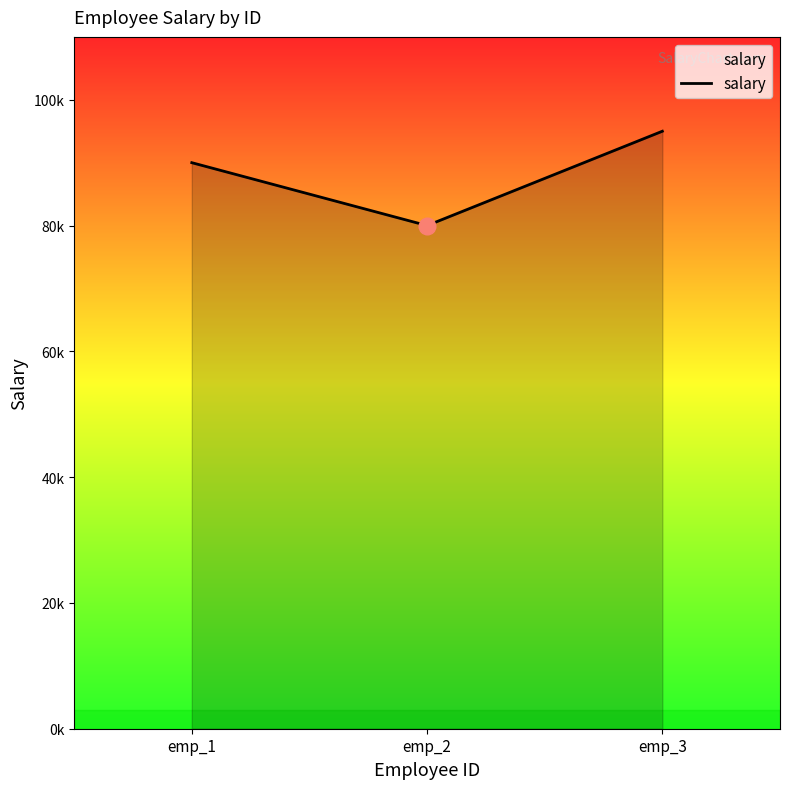

What value does the data have at emp_3?

95000